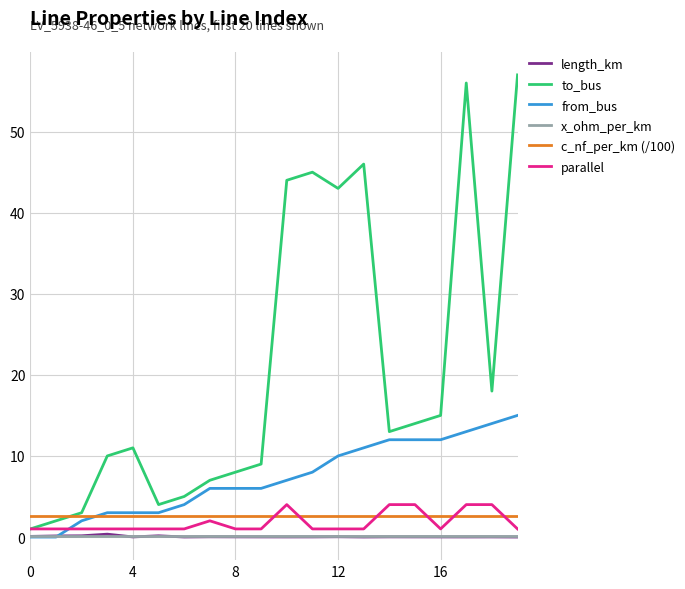

What is the greatest value displayed?

57.0